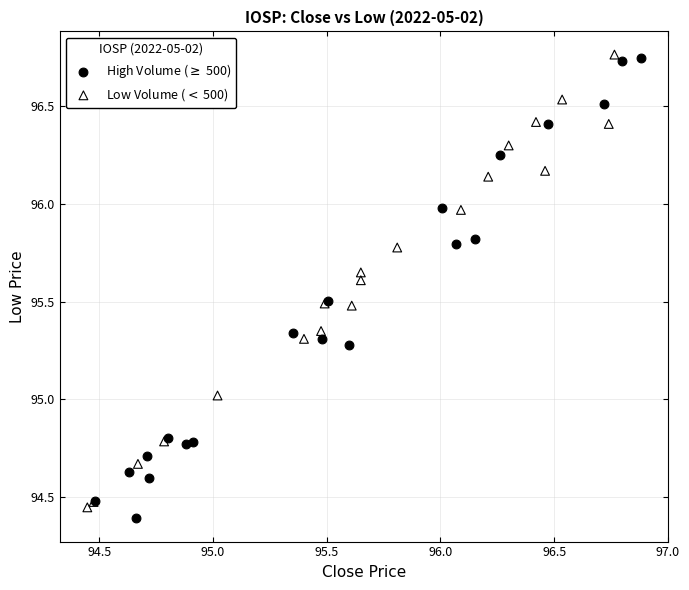

What are all the series names shown in the legend?

High Volume ($\geq$ 500), Low Volume ($<$ 500)